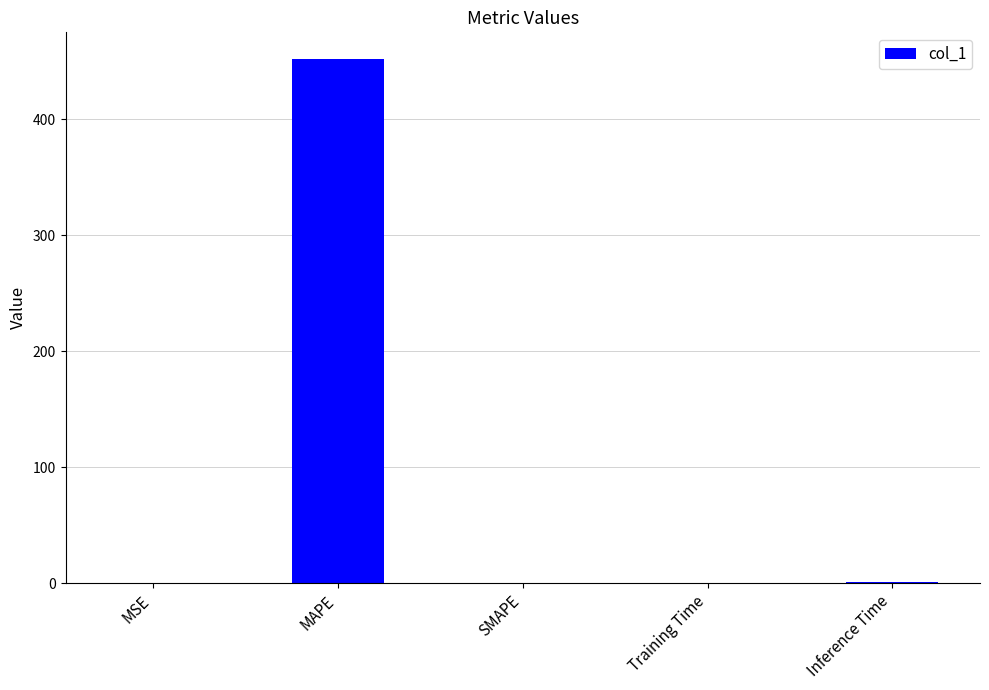

Is it true that the value at MAPE is 663.6?

False